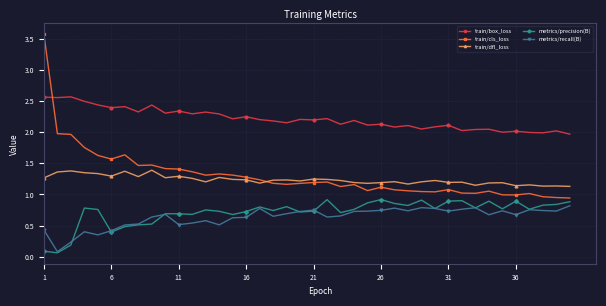

Which series has the largest range (max minus min)?

train/cls_loss